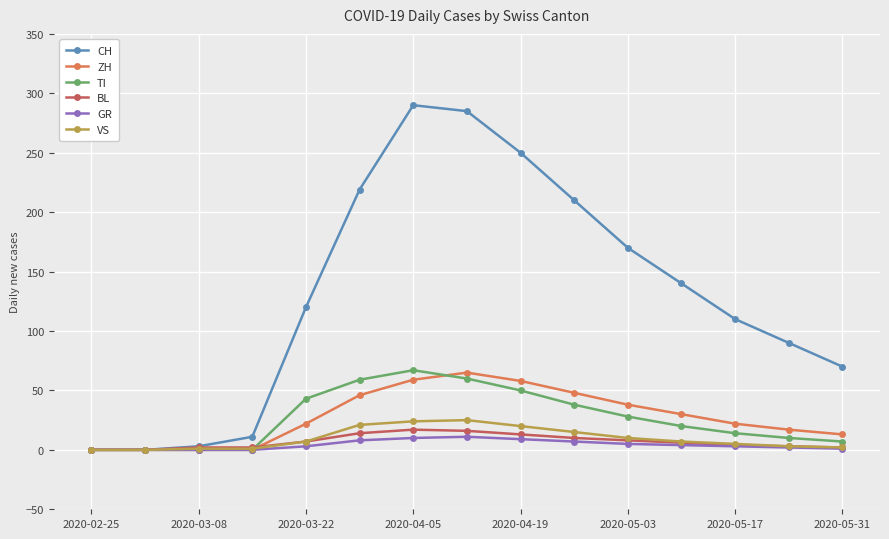

True or false: VS has more than 0 points higher than both neighbors.

True